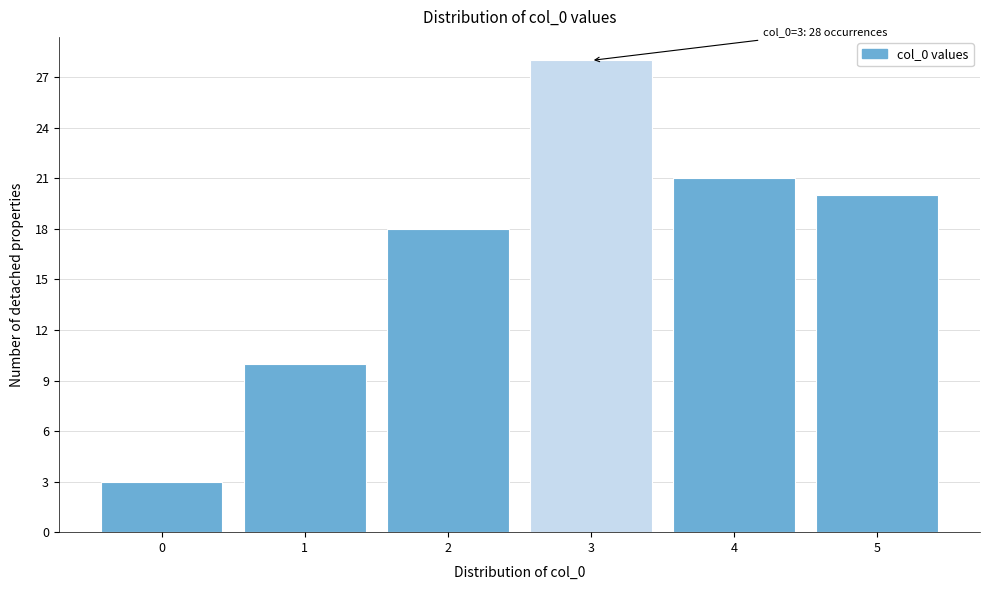

Over which range of the x-axis is the bar tallest?

2.5 to 3.5